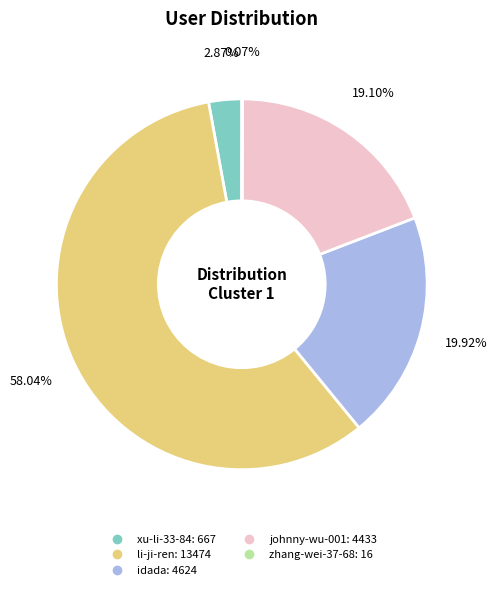

To the nearest percent, what portion does li-ji-ren represent?

58%